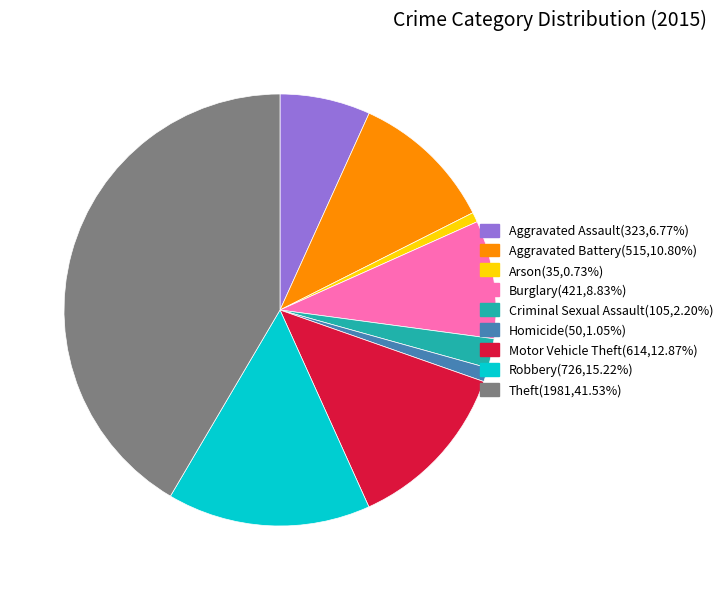

Combined, do Aggravated Battery(515,10.80%) and Theft(1981,41.53%) account for over 50%?

Yes